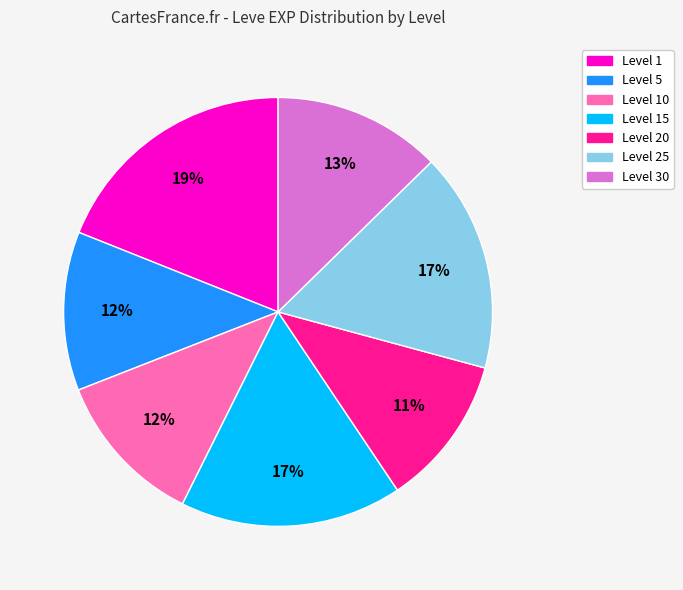

Does any single category account for the majority?

No